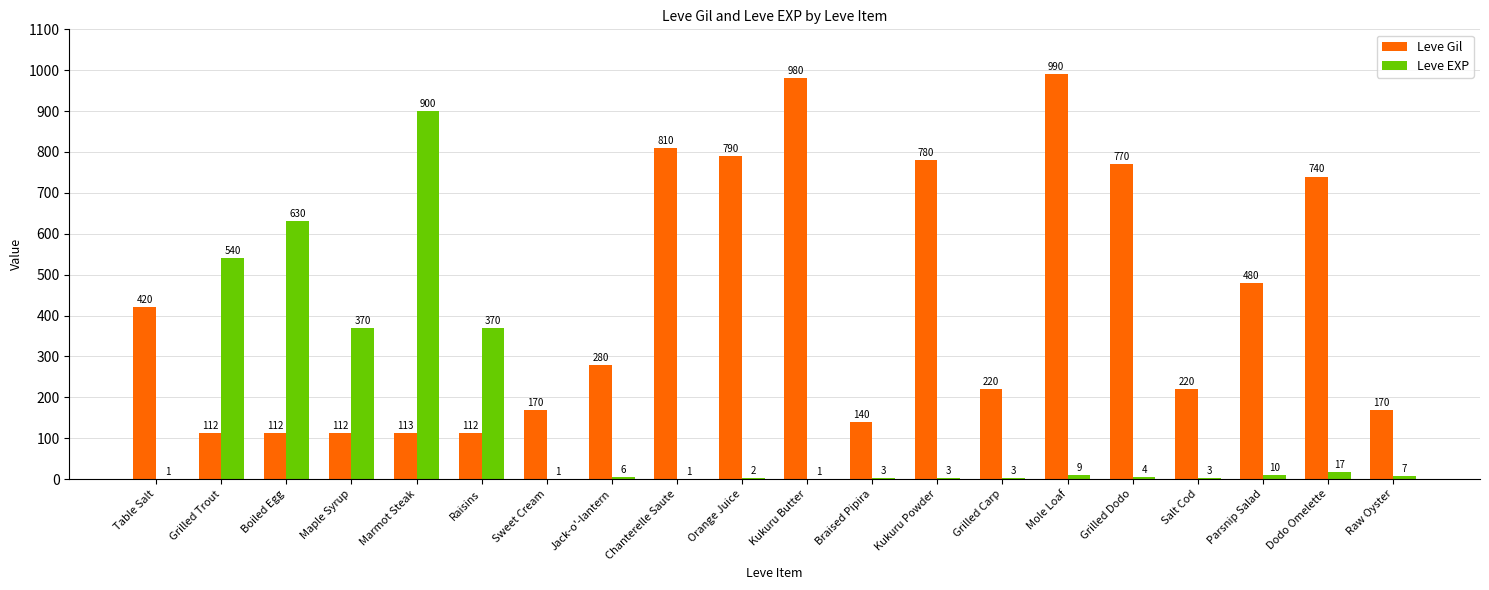

At which label does Leve EXP first exceed 6?

Grilled Trout